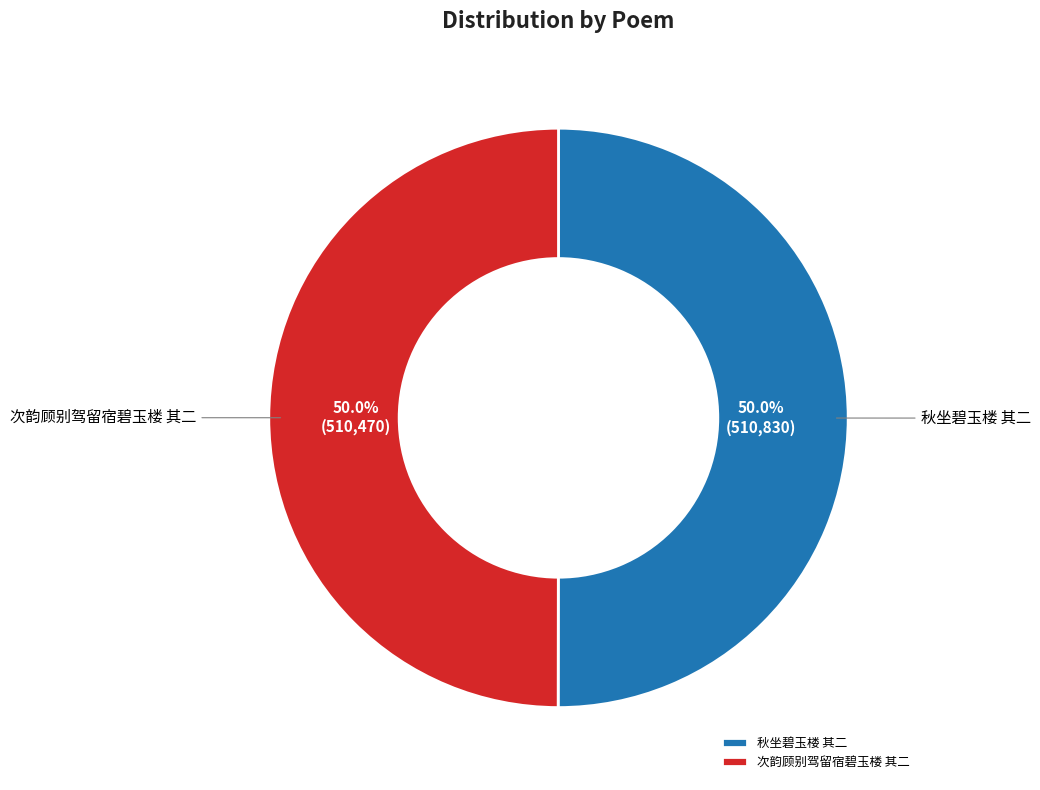

What is the ratio of the value at 次韵顾别驾留宿碧玉楼 其二 to the value at 秋坐碧玉楼 其二?

1.0